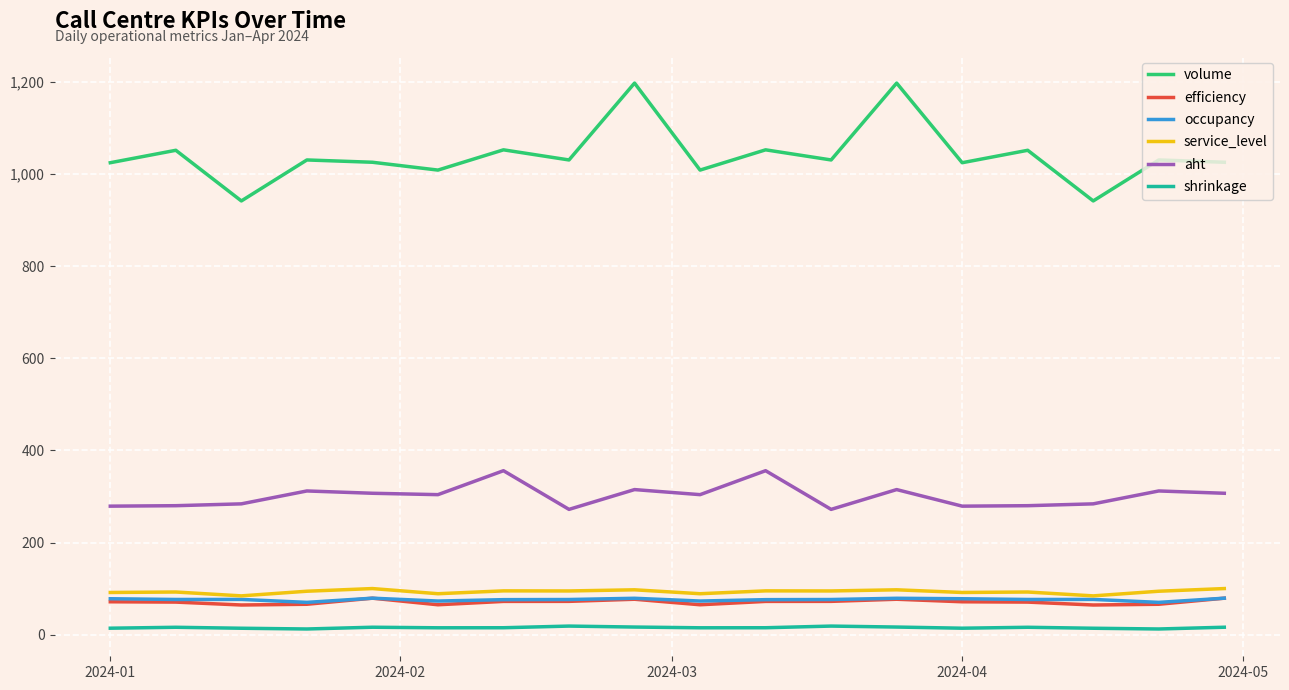

What is the lowest value of the occupancy series?

70.0